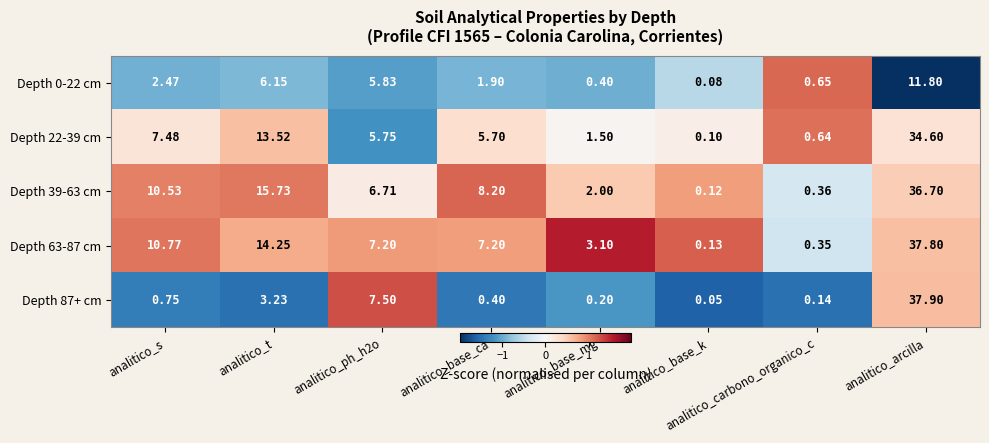

At which label does Depth 63-87 cm first exceed 7?

analitico_s